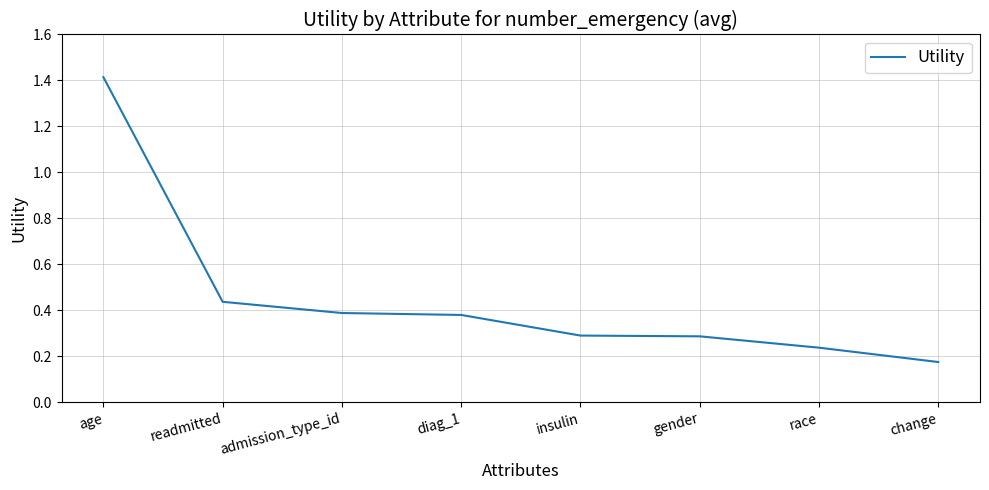

What position from the left is insulin?

5